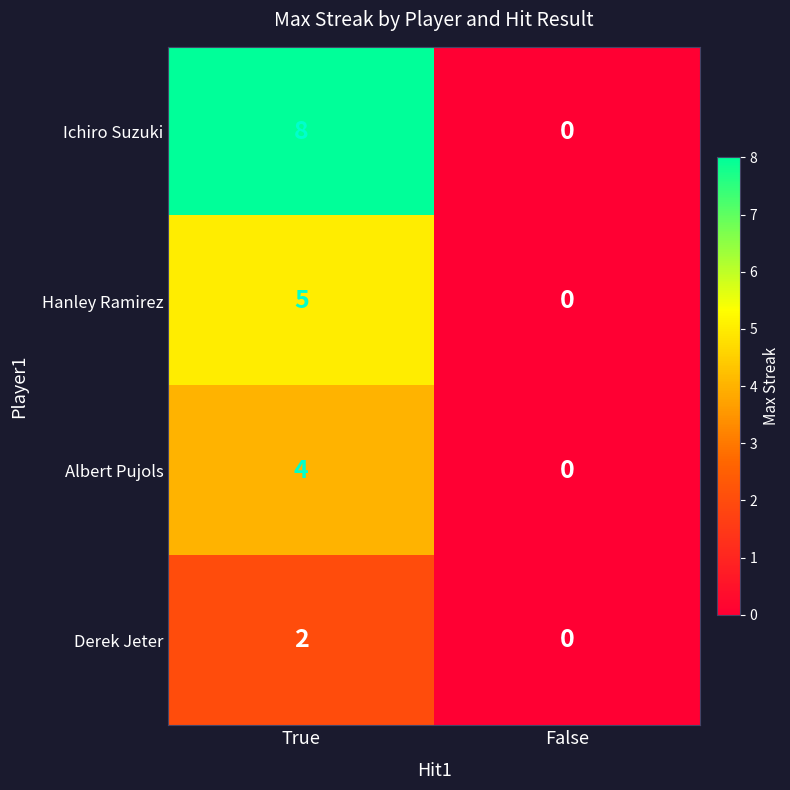

What is the total value across all series at True?

19